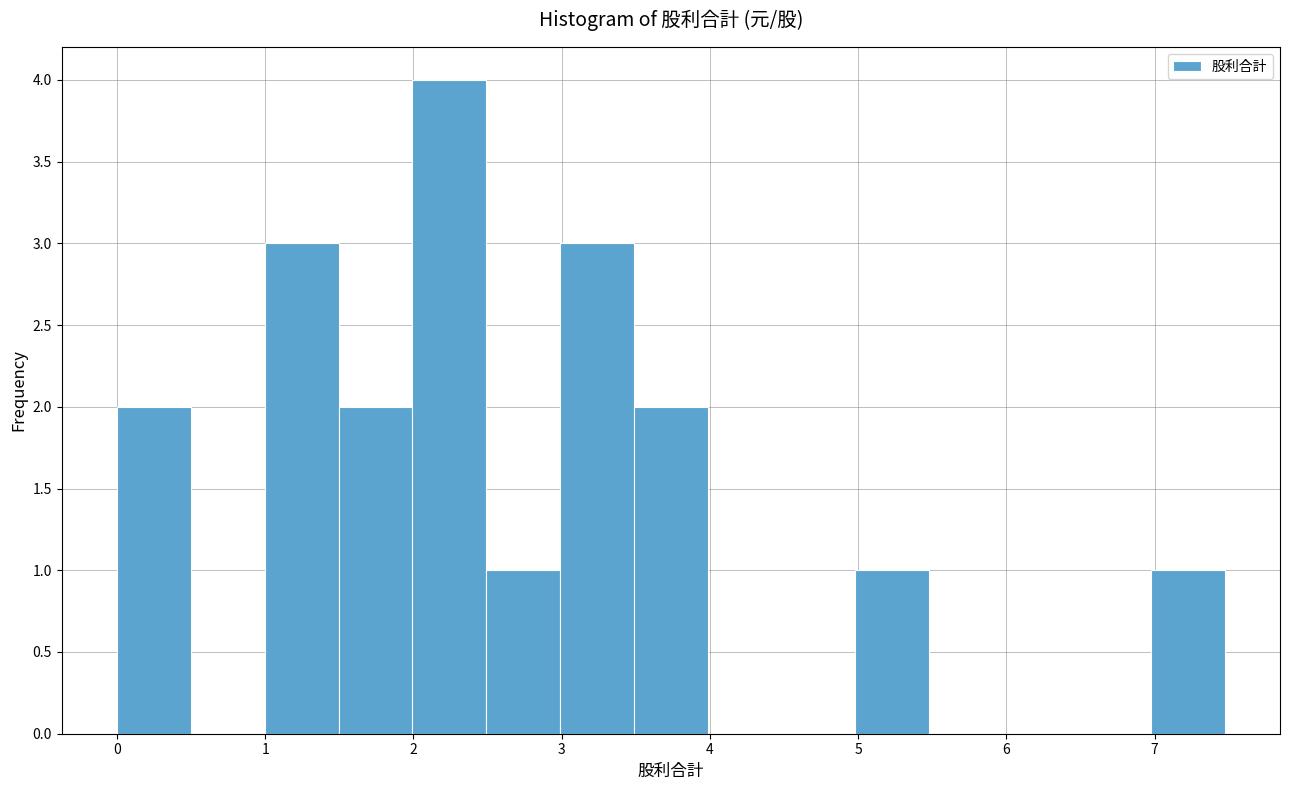

Reading left to right, list every bar in this chart as the range it spans on the x-axis followed by its height. Neither the bar edges nor the heights are printed on the chart, so give them approximately, as read against the axes.

0.0 to 0.5: 2
0.5 to 1.0: 0
1.0 to 1.5: 3
1.5 to 2.0: 2
2.0 to 2.5: 4
2.5 to 3.0: 1
3.0 to 3.5: 3
3.5 to 4.0: 2
4.0 to 4.5: 0
4.5 to 5.0: 0
5.0 to 5.5: 1
5.5 to 6.0: 0
6.0 to 6.5: 0
6.5 to 7.0: 0
7.0 to 7.5: 1